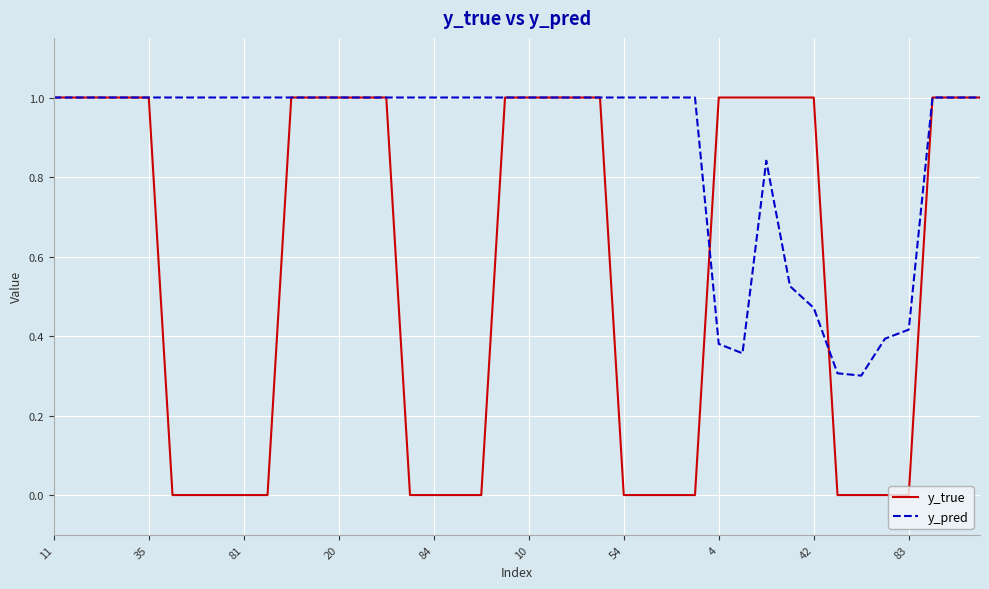

Which series has the largest total across all categories?

y_pred